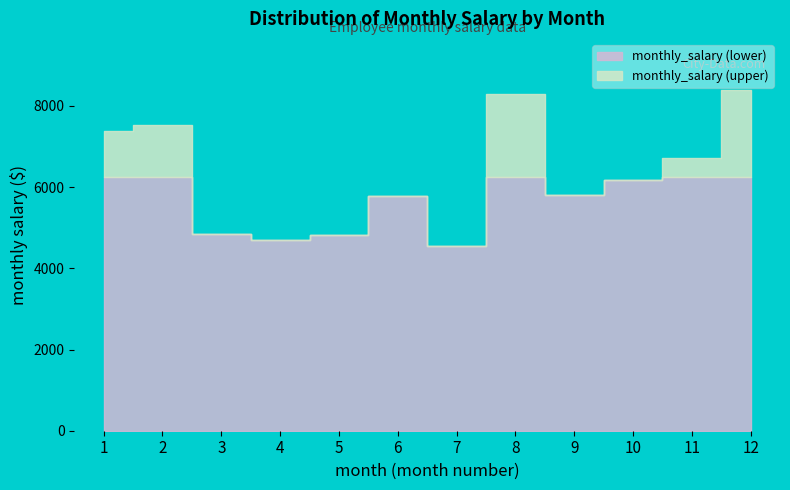

What is the sum of all values?

74981.7